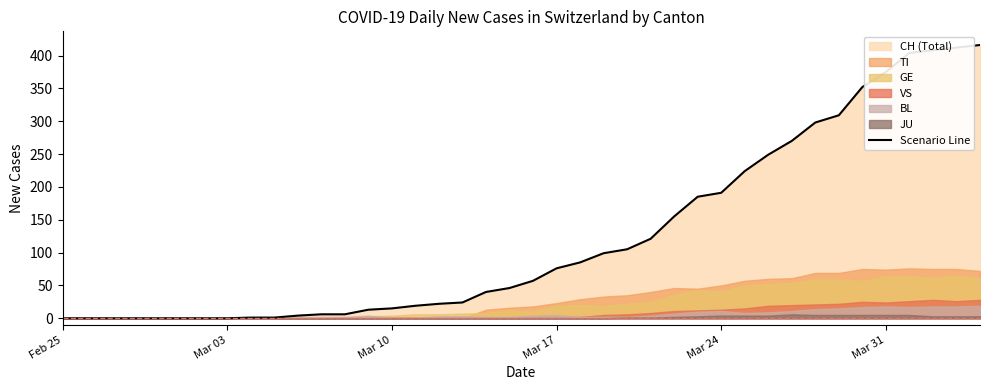

True or false: BL and GE intersect in this chart.

True